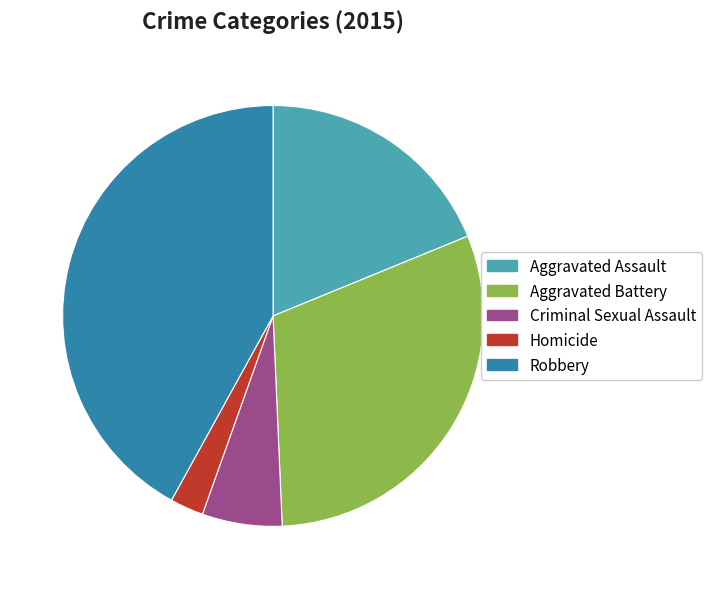

Does Aggravated Assault represent more than half of the total?

No